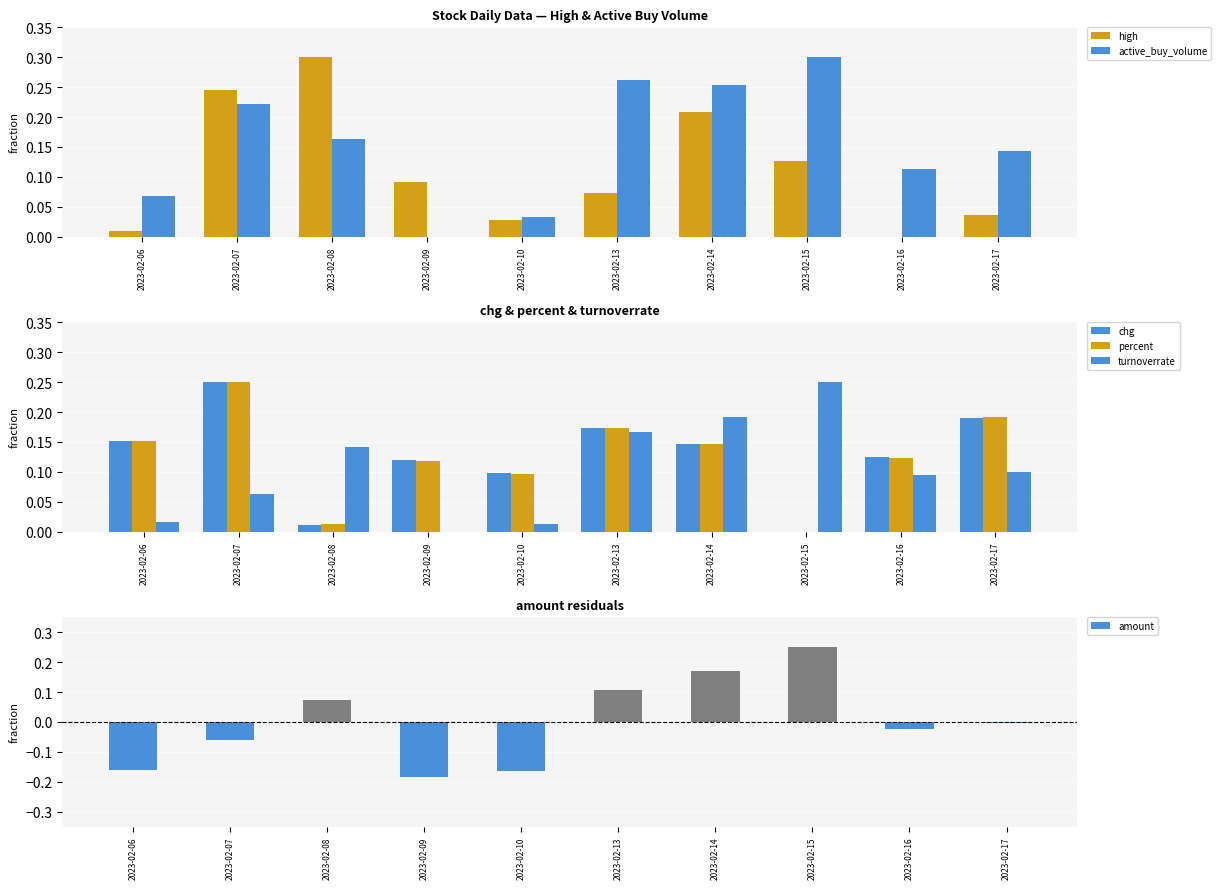

What is the difference between the second highest and minimum values in the turnoverrate series?

0.2